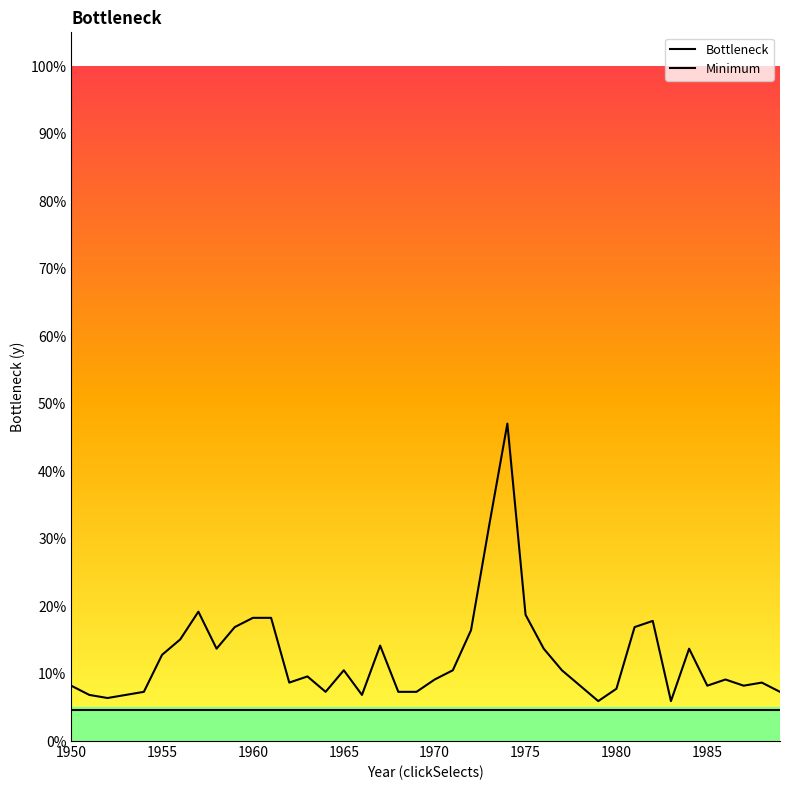

True or false: Bottleneck and Minimum intersect in this chart.

False